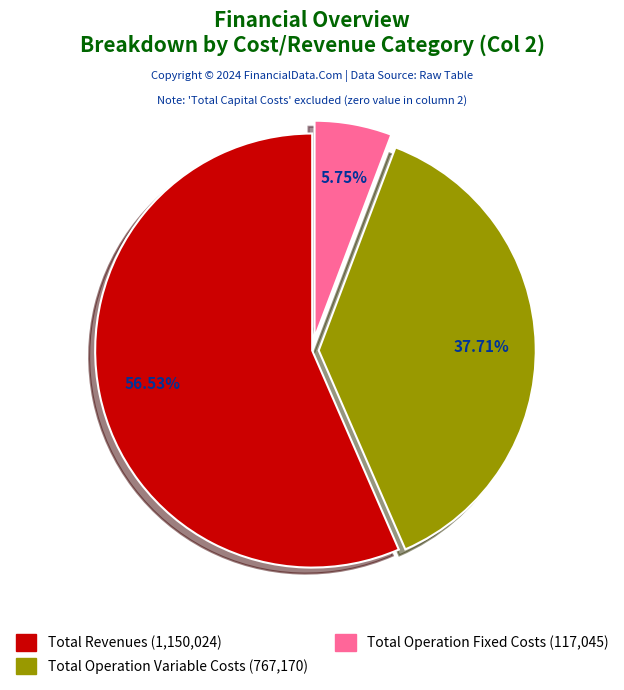

How many slices are in this pie chart?

3